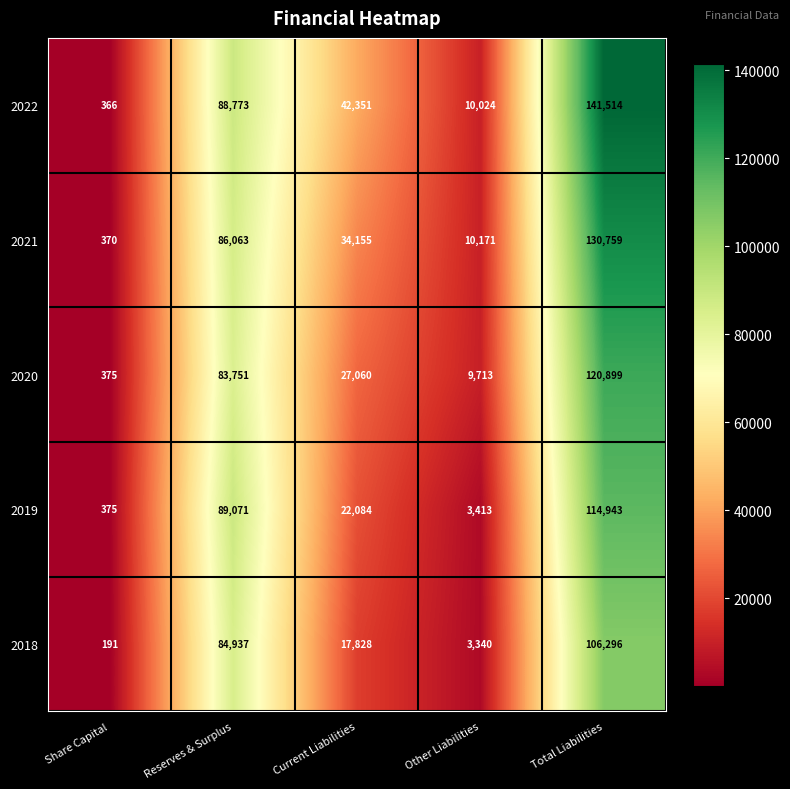

The 2018 series shows 17828 at Current Liabilities. True or false?

True